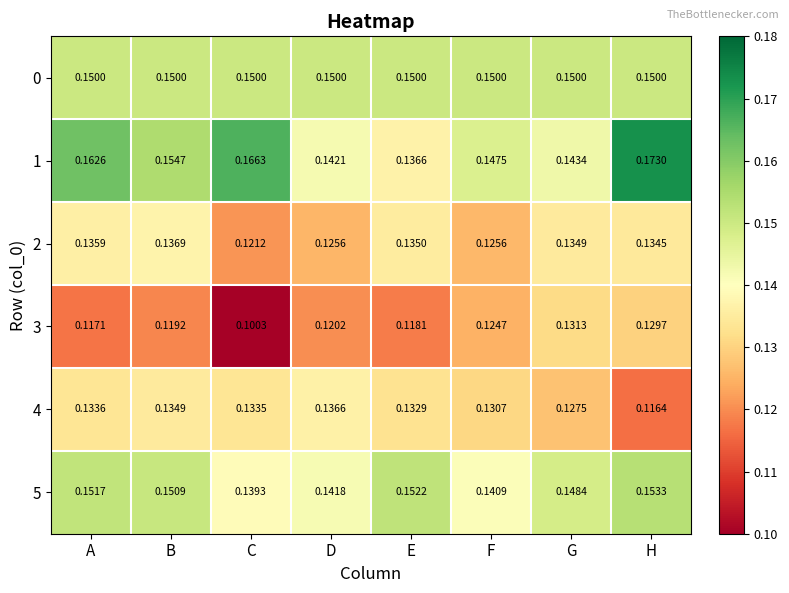

Where is 3 nearest to the value 0?

C